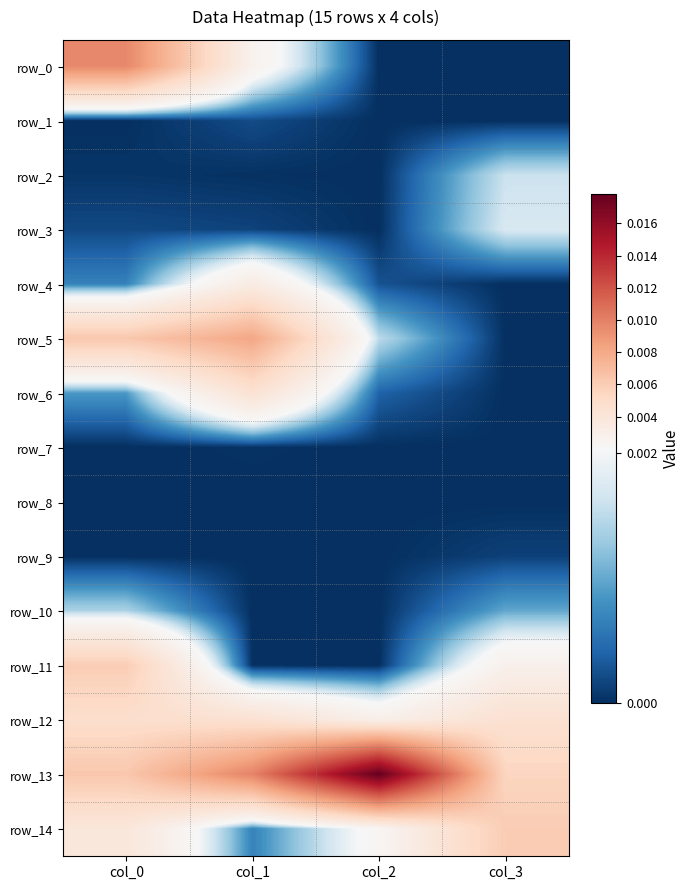

Is it true that row_7 equals -0.0 at col_2?

False